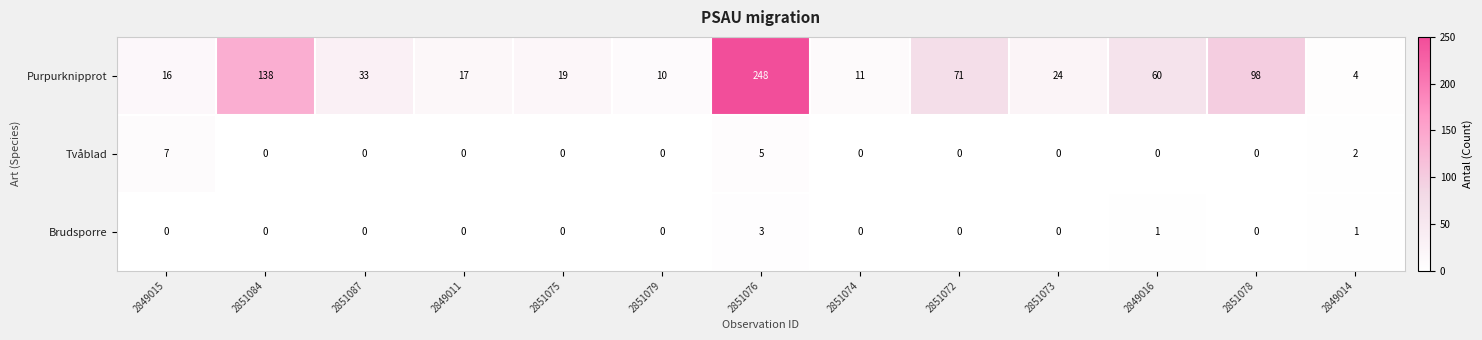

At how many categories does at least one series exceed 245?

1